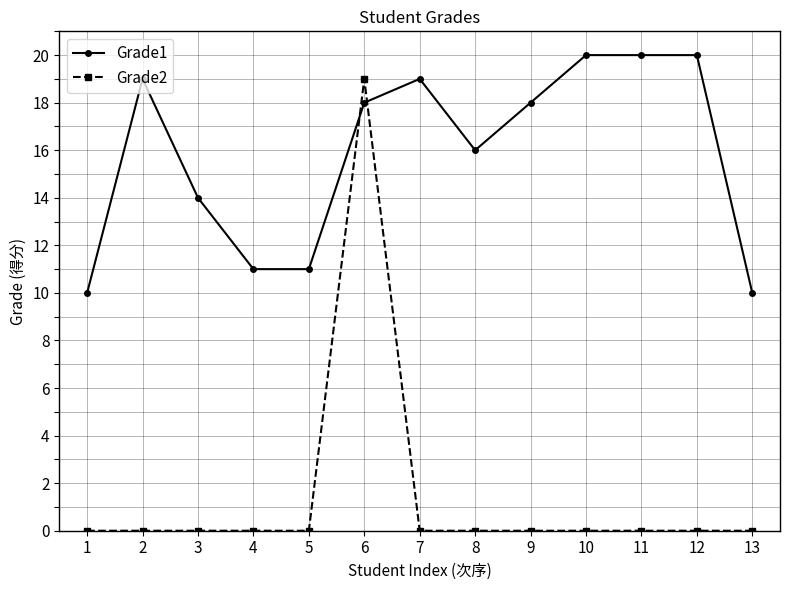

Count the number of categories in the chart.

13